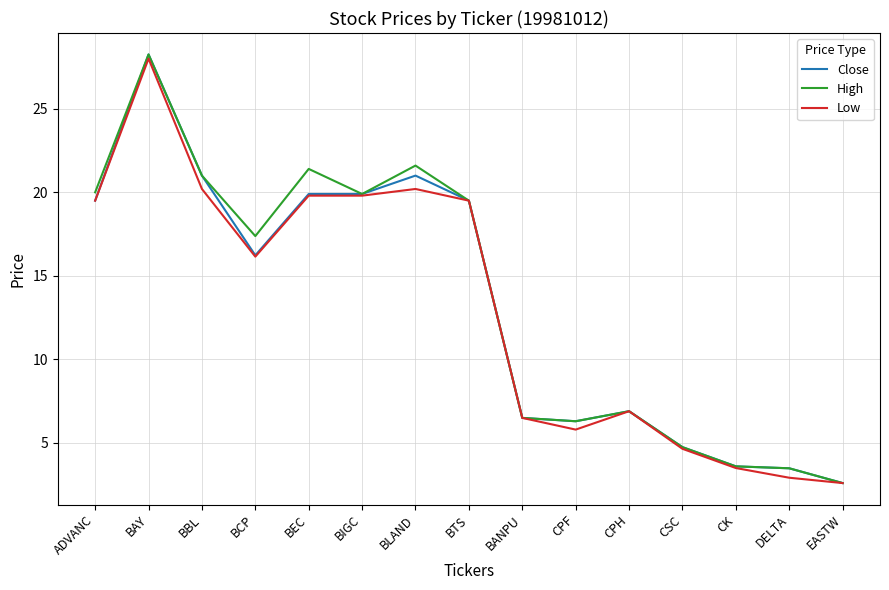

What position from the right is DELTA?

2